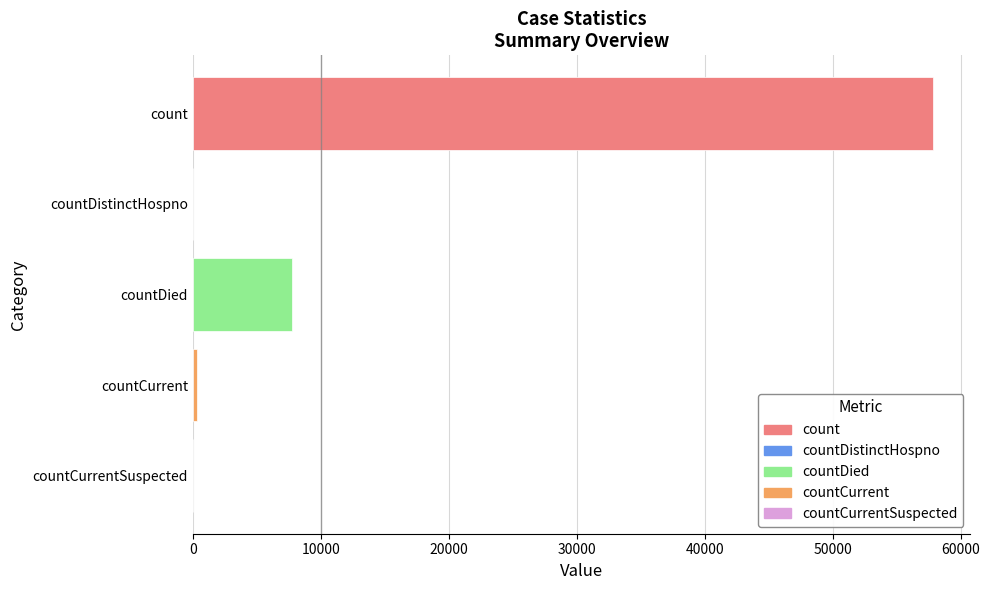

What is the change in value from count to countCurrent?

-57576